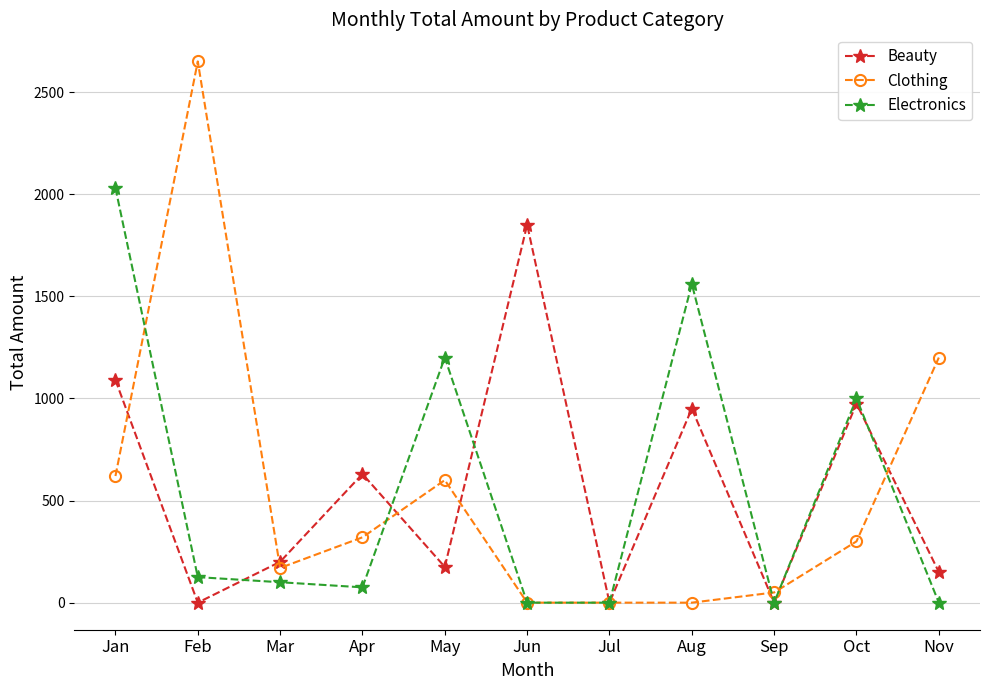

What is the total value across all series at Oct?

2275